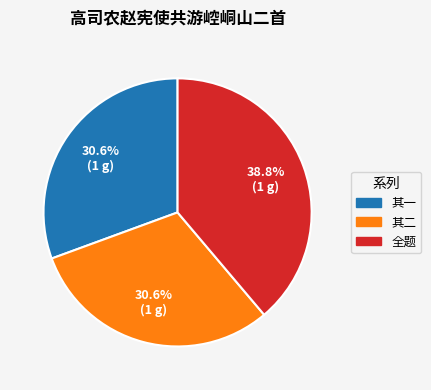

How many segments does this pie chart have?

3